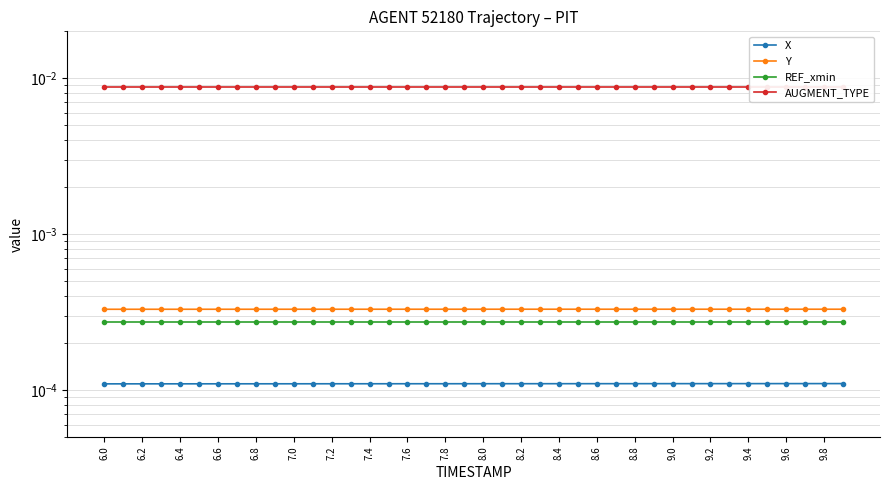

Where is AUGMENT_TYPE nearest to the value 0?

6.0